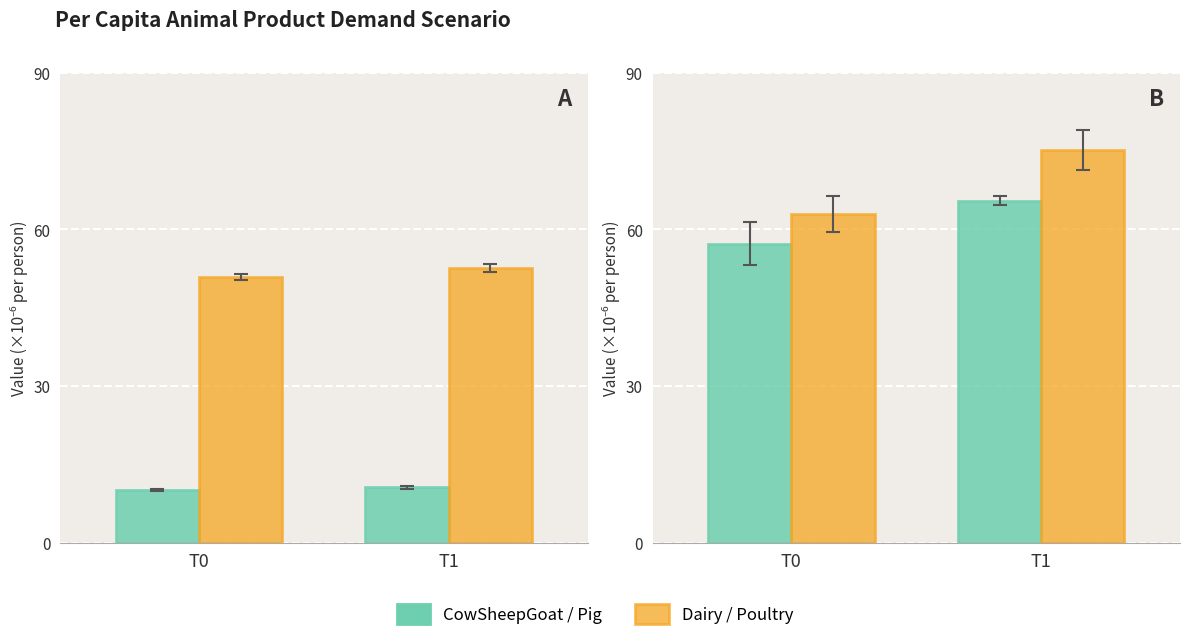

Which category has the lowest value in the CowSheepGoat series?

T0